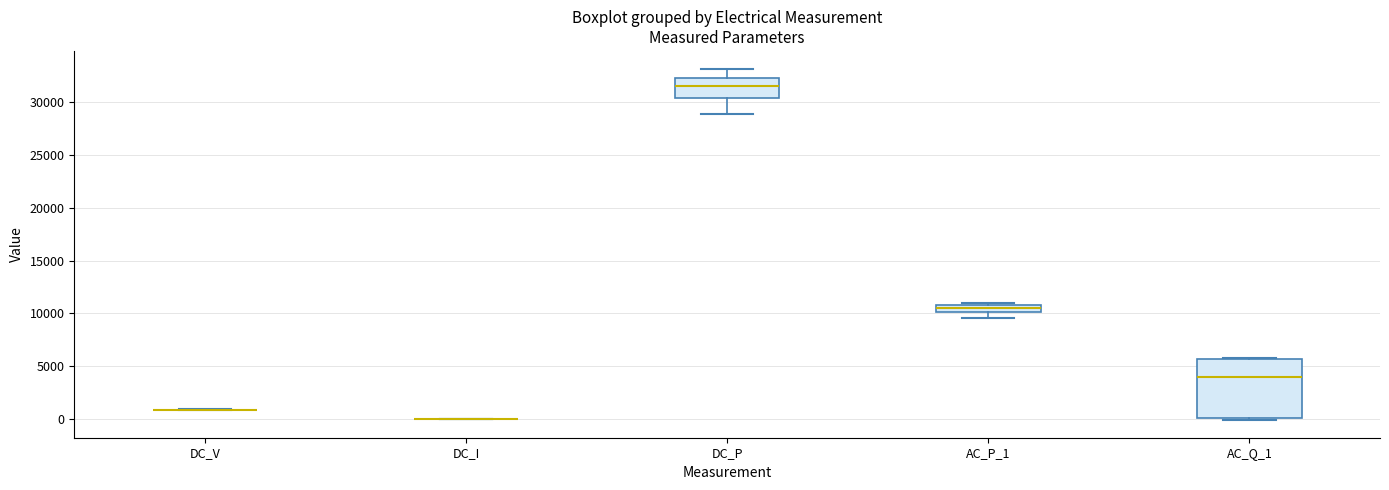

Comparing the boxes themselves (not the whiskers), which one is the tallest?

AC_Q_1